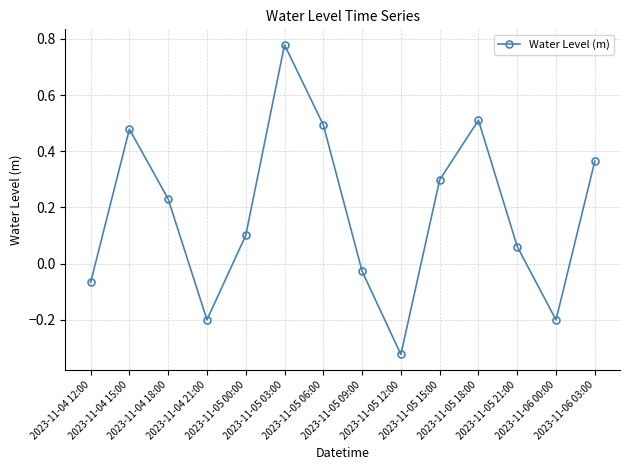

What is the change in value from 2023-11-04 15:00 to 2023-11-06 00:00?

-0.7